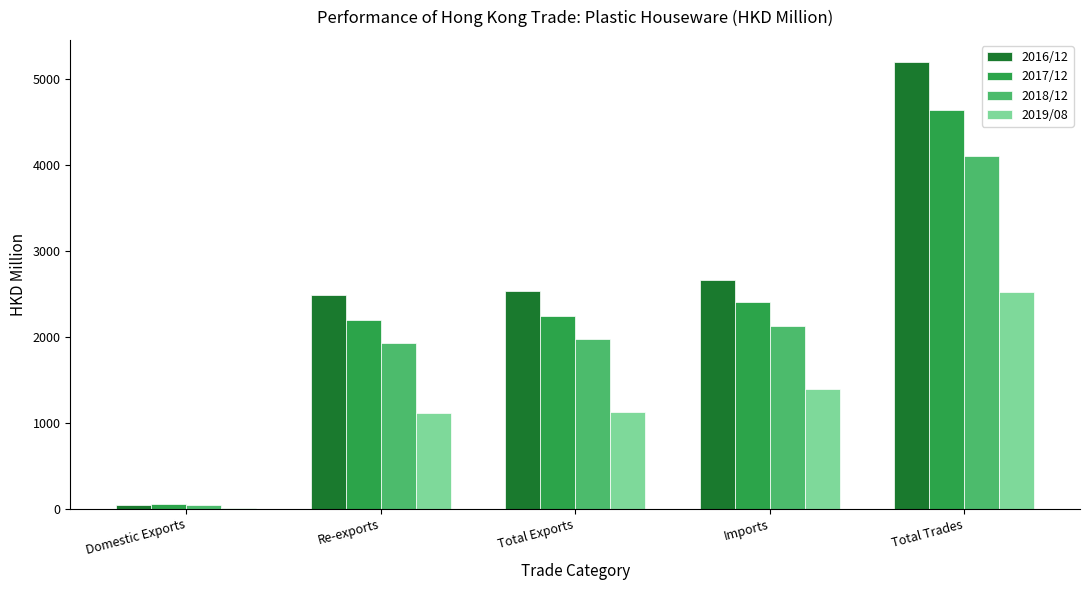

At which label does 2016/12 reach its peak?

Total Trades